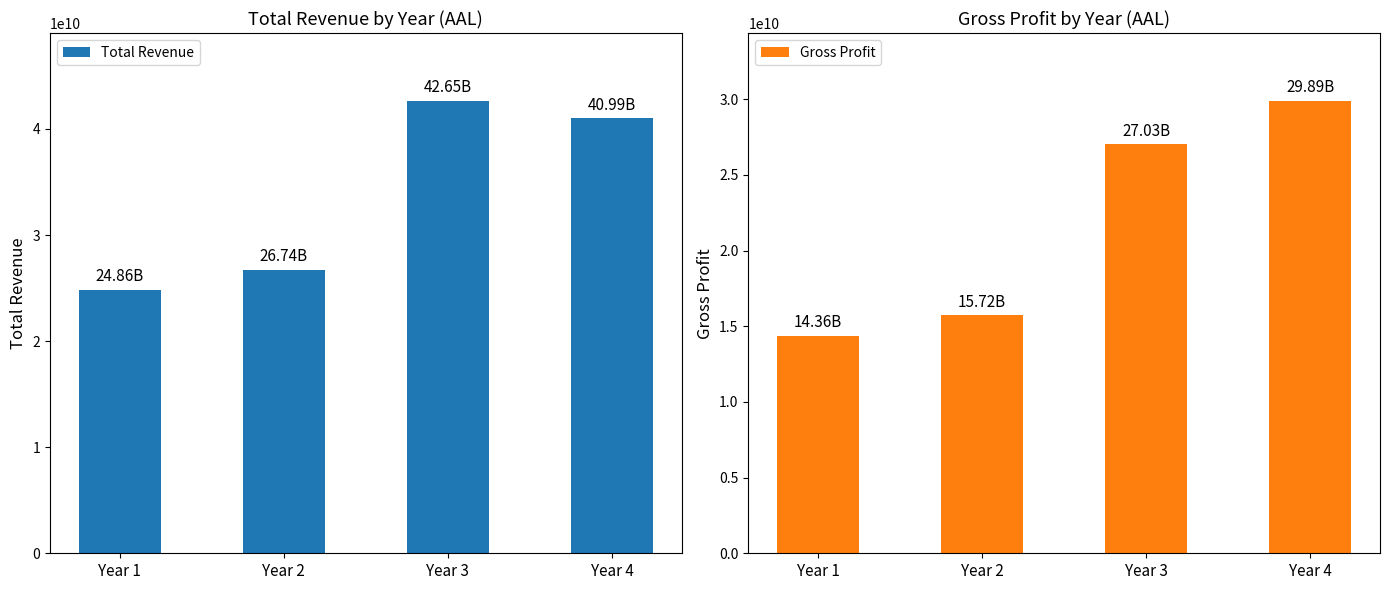

What is the sum of all Gross Profit values?

87004000000